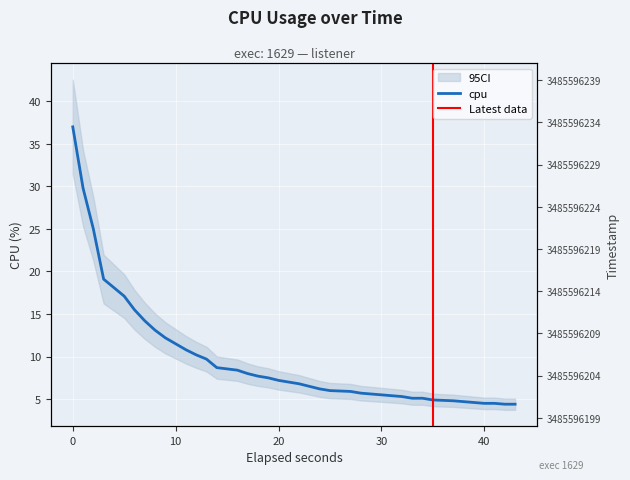

What is the ratio of the value at 28 to the value at 26?

1.0